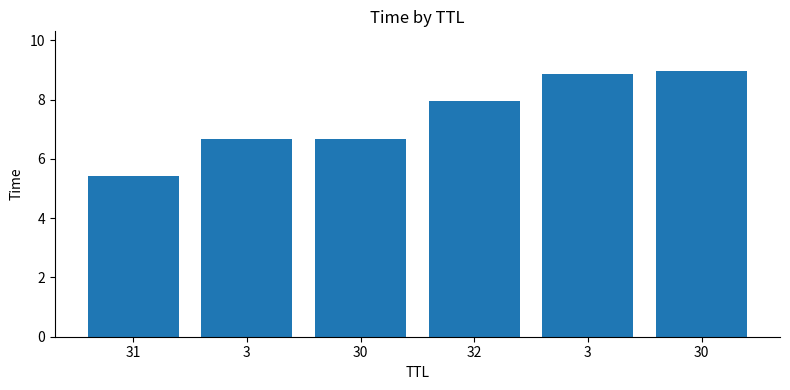

Is it true that the value at 30 is 10.8?

False